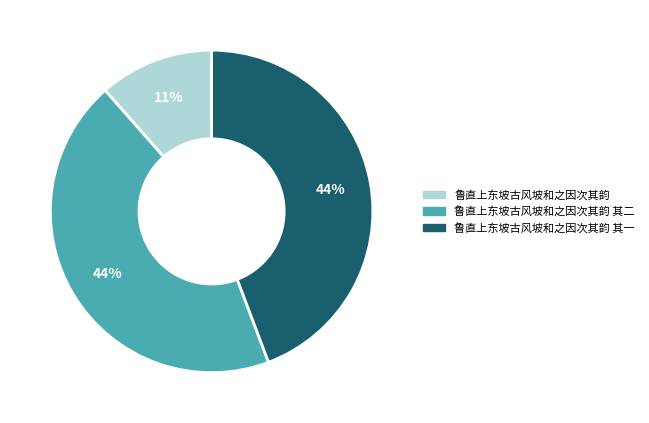

Is 鲁直上东坡古风坡和之因次其韵 其一 the majority of the pie?

No